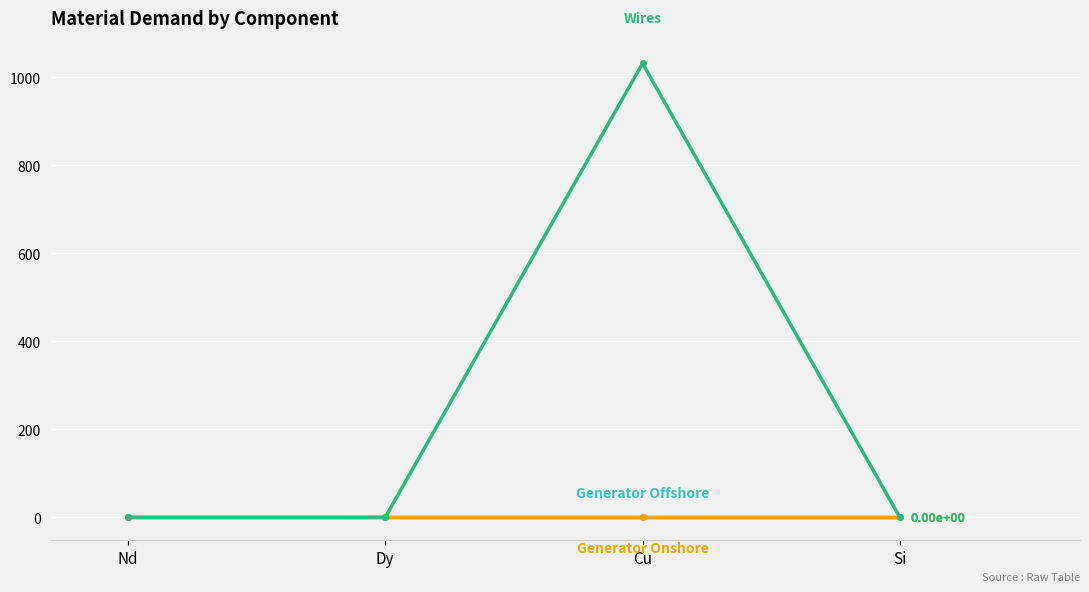

What is the maximum value shown in the chart?

1031.2